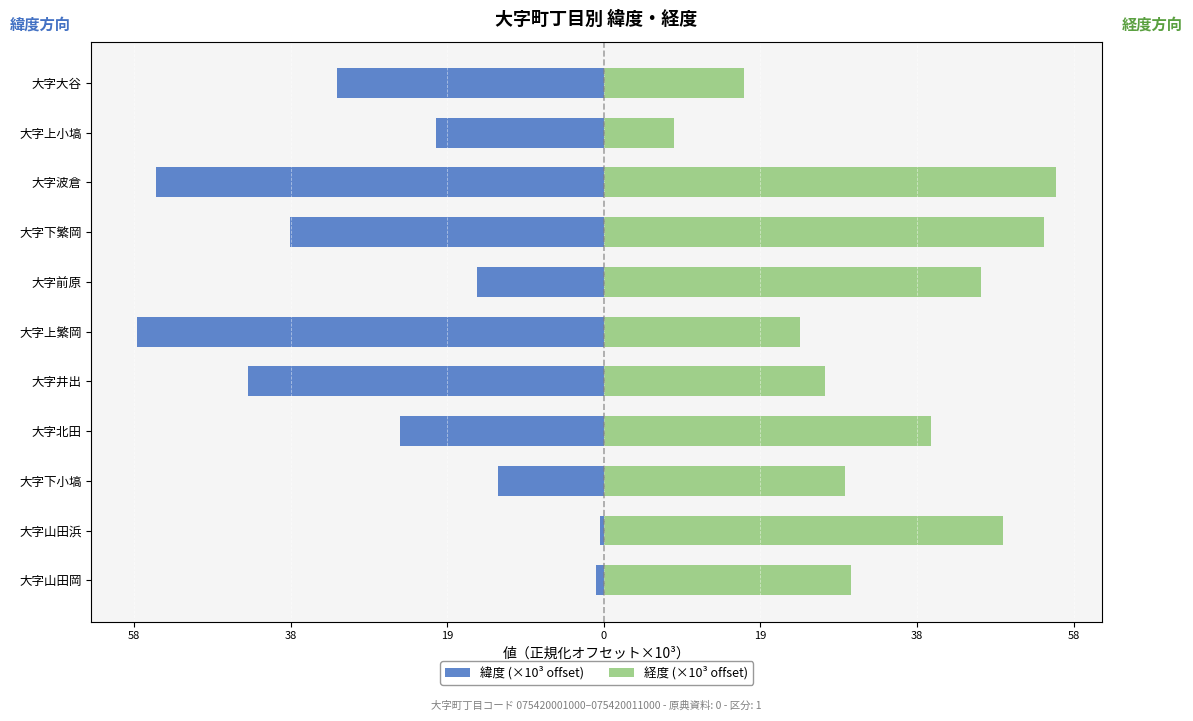

Which series has the widest spread of values?

緯度 (×10³ offset)